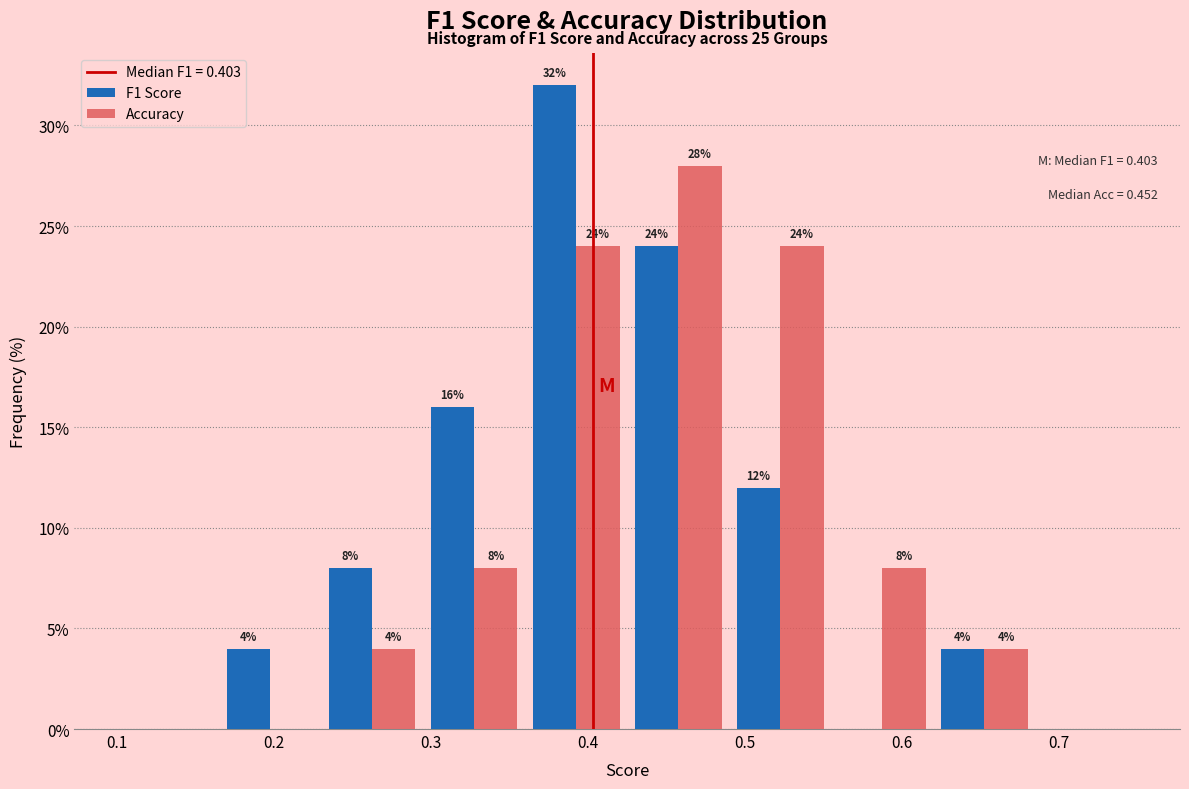

In the Accuracy series, which range on the x-axis has the tallest bar?

0.425 to 0.490